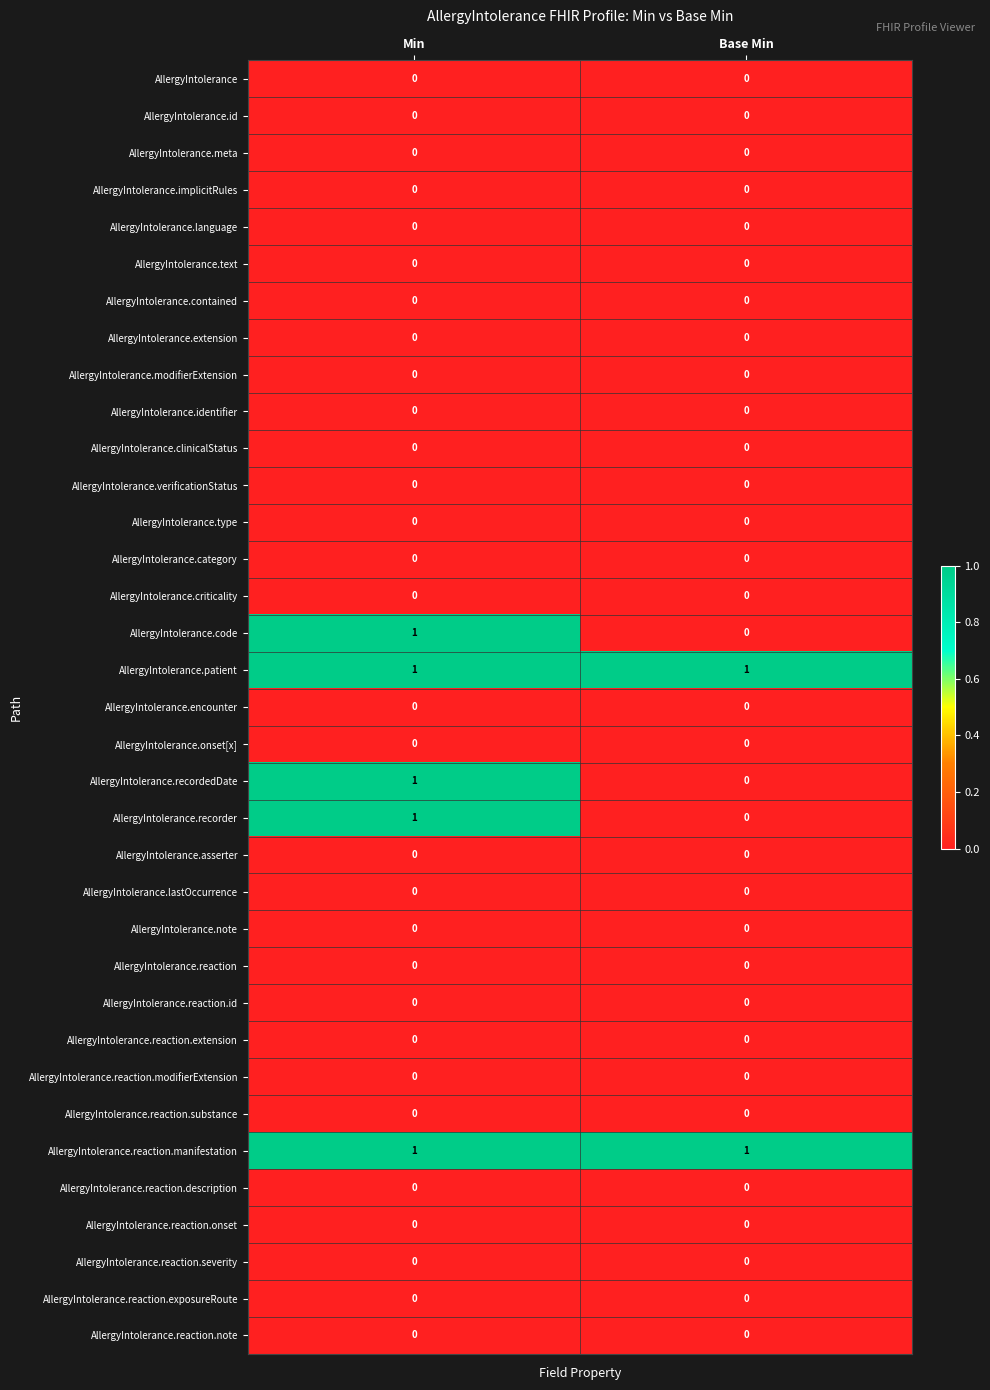

Reading right to left, what are all the values shown in this chart?

AllergyIntolerance: Base Min=0	Min=0
AllergyIntolerance.id: Base Min=0	Min=0
AllergyIntolerance.meta: Base Min=0	Min=0
AllergyIntolerance.implicitRules: Base Min=0	Min=0
AllergyIntolerance.language: Base Min=0	Min=0
AllergyIntolerance.text: Base Min=0	Min=0
AllergyIntolerance.contained: Base Min=0	Min=0
AllergyIntolerance.extension: Base Min=0	Min=0
AllergyIntolerance.modifierExtension: Base Min=0	Min=0
AllergyIntolerance.identifier: Base Min=0	Min=0
AllergyIntolerance.clinicalStatus: Base Min=0	Min=0
AllergyIntolerance.verificationStatus: Base Min=0	Min=0
AllergyIntolerance.type: Base Min=0	Min=0
AllergyIntolerance.category: Base Min=0	Min=0
AllergyIntolerance.criticality: Base Min=0	Min=0
AllergyIntolerance.code: Base Min=0	Min=1
AllergyIntolerance.patient: Base Min=1	Min=1
AllergyIntolerance.encounter: Base Min=0	Min=0
AllergyIntolerance.onset[x]: Base Min=0	Min=0
AllergyIntolerance.recordedDate: Base Min=0	Min=1
AllergyIntolerance.recorder: Base Min=0	Min=1
AllergyIntolerance.asserter: Base Min=0	Min=0
AllergyIntolerance.lastOccurrence: Base Min=0	Min=0
AllergyIntolerance.note: Base Min=0	Min=0
AllergyIntolerance.reaction: Base Min=0	Min=0
AllergyIntolerance.reaction.id: Base Min=0	Min=0
AllergyIntolerance.reaction.extension: Base Min=0	Min=0
AllergyIntolerance.reaction.modifierExtension: Base Min=0	Min=0
AllergyIntolerance.reaction.substance: Base Min=0	Min=0
AllergyIntolerance.reaction.manifestation: Base Min=1	Min=1
AllergyIntolerance.reaction.description: Base Min=0	Min=0
AllergyIntolerance.reaction.onset: Base Min=0	Min=0
AllergyIntolerance.reaction.severity: Base Min=0	Min=0
AllergyIntolerance.reaction.exposureRoute: Base Min=0	Min=0
AllergyIntolerance.reaction.note: Base Min=0	Min=0